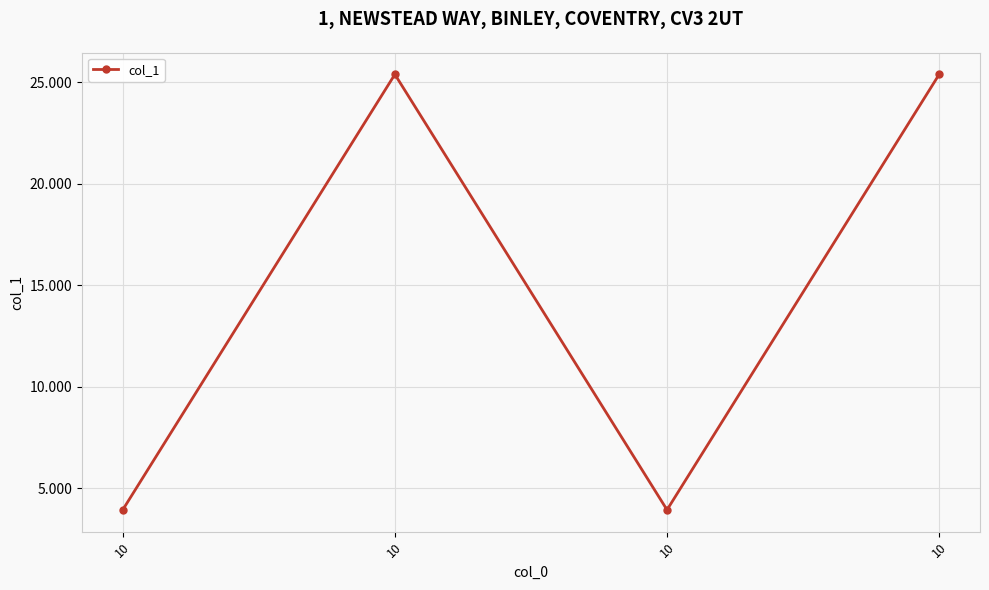

The chart shows a value of 3.9 at 10. True or false?

True